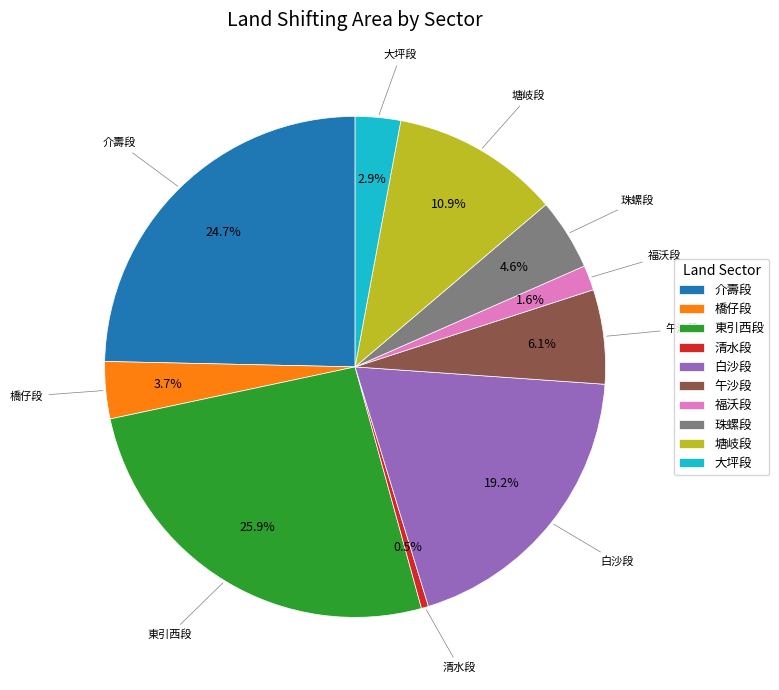

Between 午沙段 and 橋仔段, which is larger?

午沙段